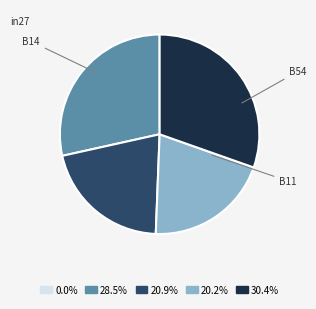

Is there a majority slice in this chart?

No